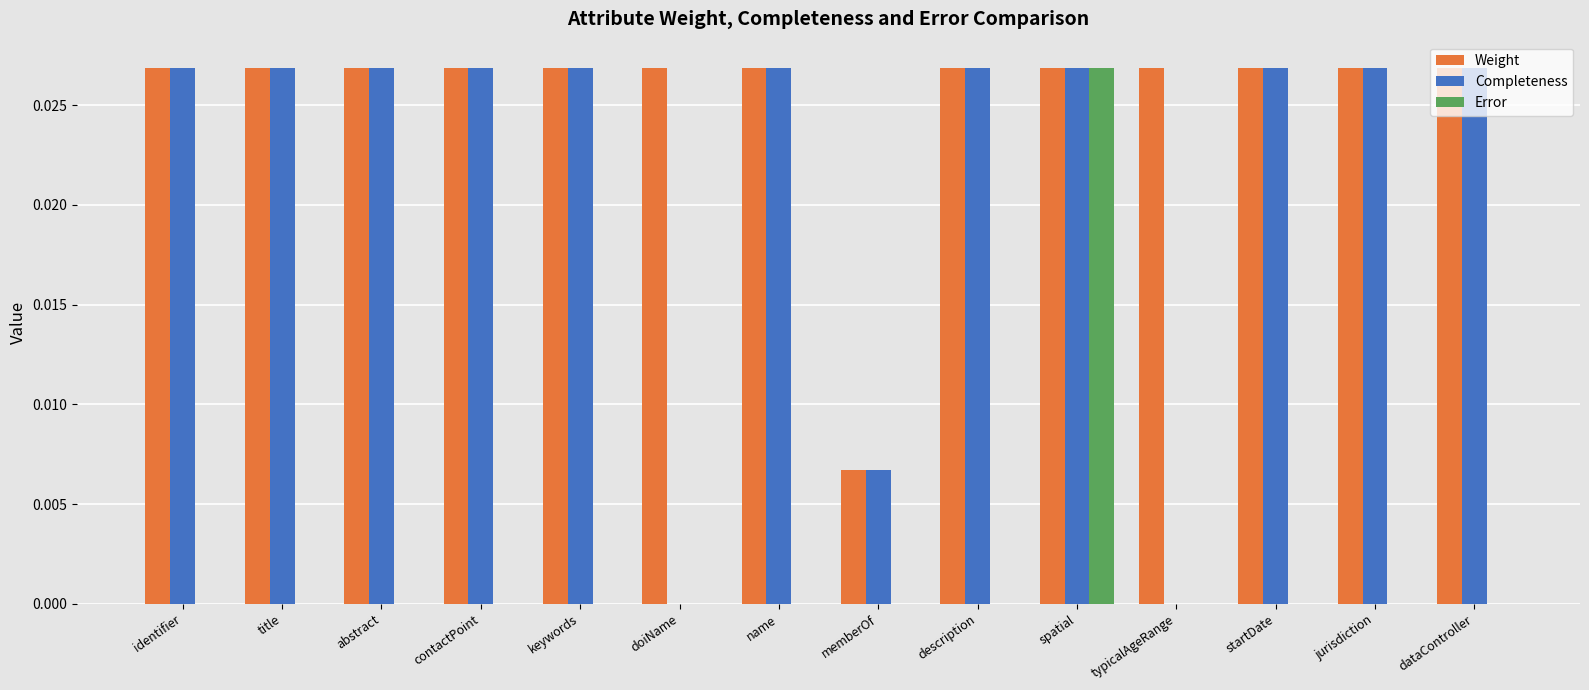

Which series has the largest total across all categories?

Weight